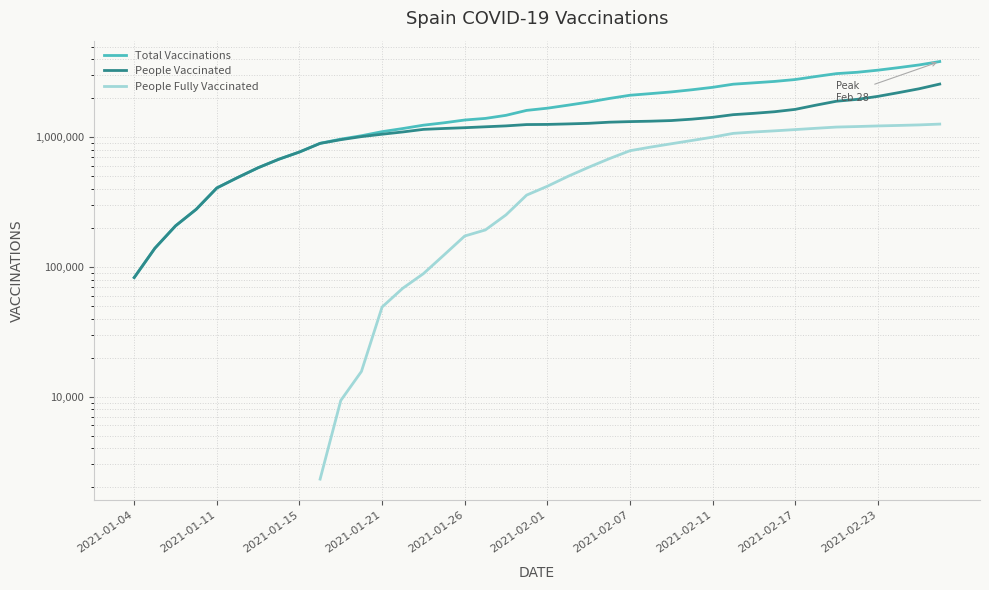

What is the difference between the highest and lowest values at 29?

1491517.0